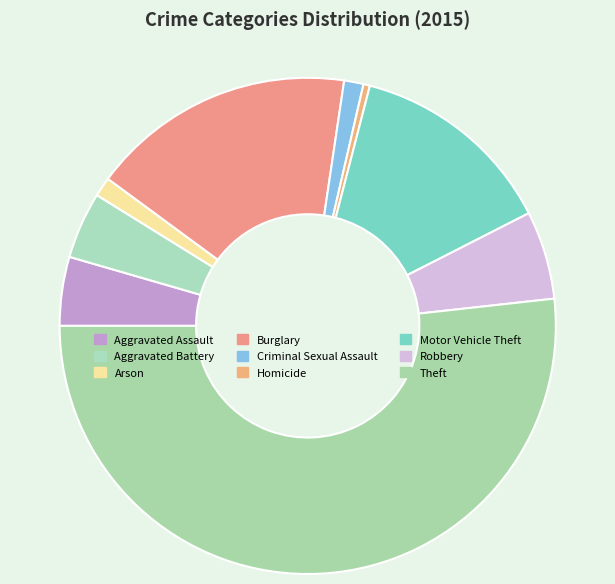

Count the number of slices in the pie.

9